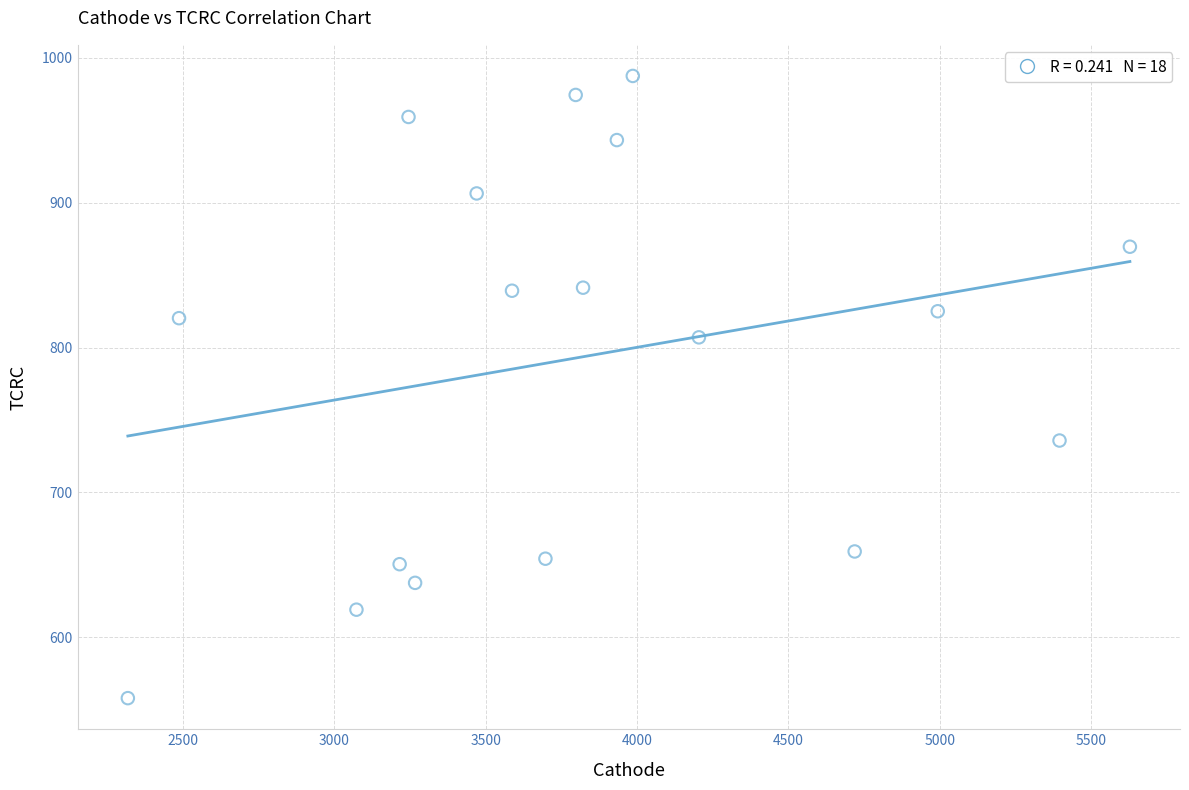

What is the range of X values (max minus min)?

3309.9